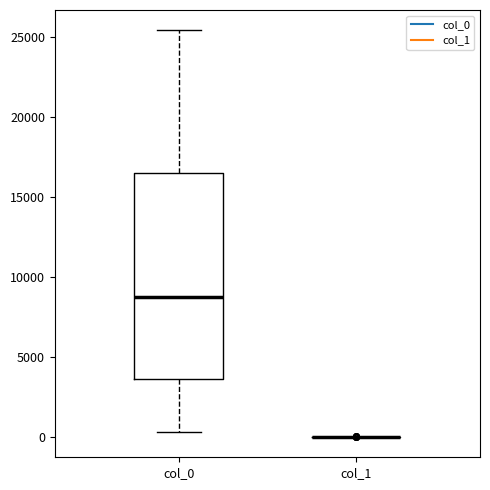

Reading left to right, read every box against the y-axis: the position of its median line, the range the box covers, and the ends of its whiskers. The values are not printed on the chart, so give them approximately, as read against the axis.

col_0: median 8500, box 3500 to 16500, whiskers 500 to 25500
col_1: box collapsed to a line at 0, whiskers 0 to 0